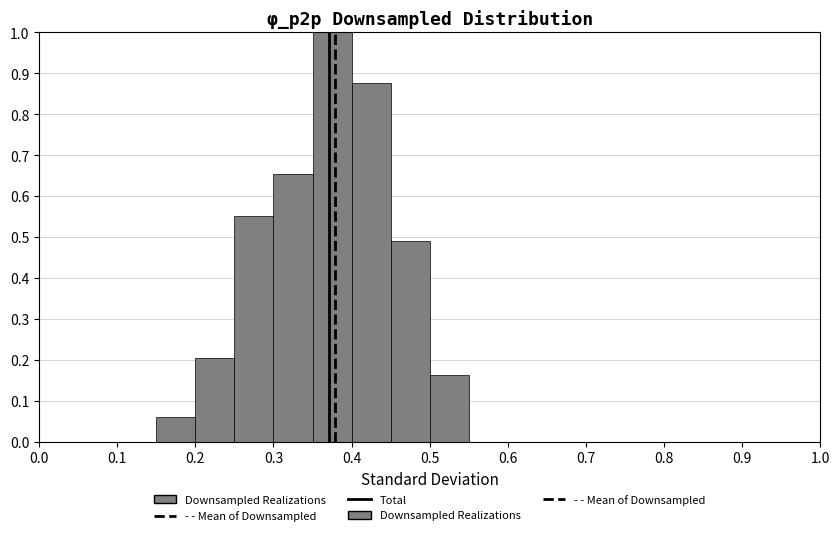

Over which range of the x-axis is the bar tallest?

0.35 to 0.40